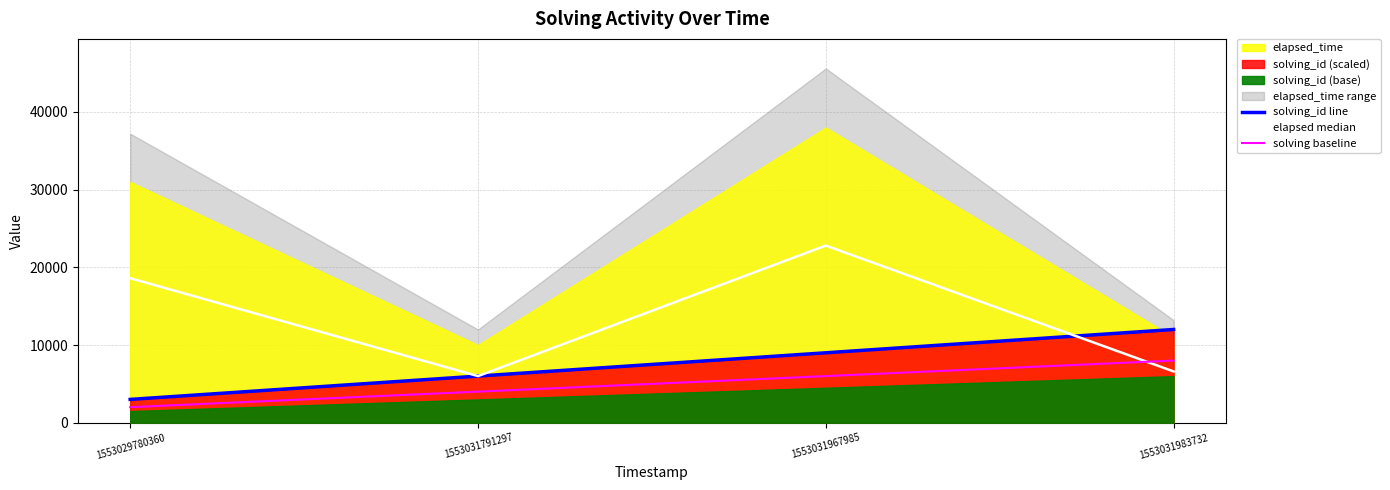

At which label does solving_id line reach its minimum?

1553029780360